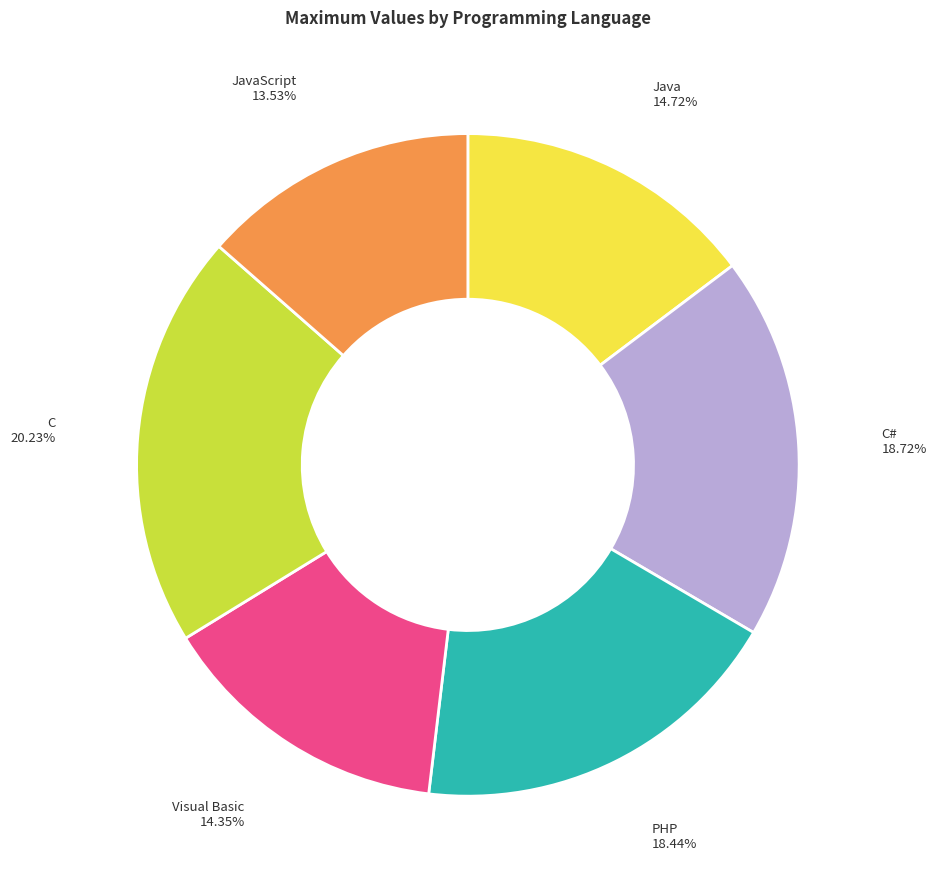

What percentage is the C# slice, to the nearest percent?

19%